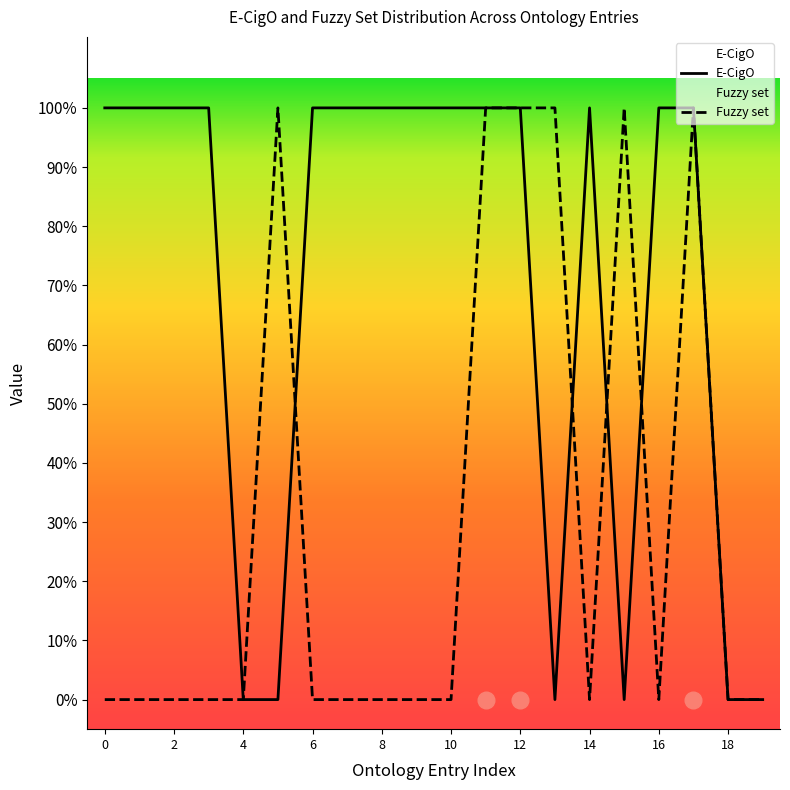

Count the number of data series in this chart.

2